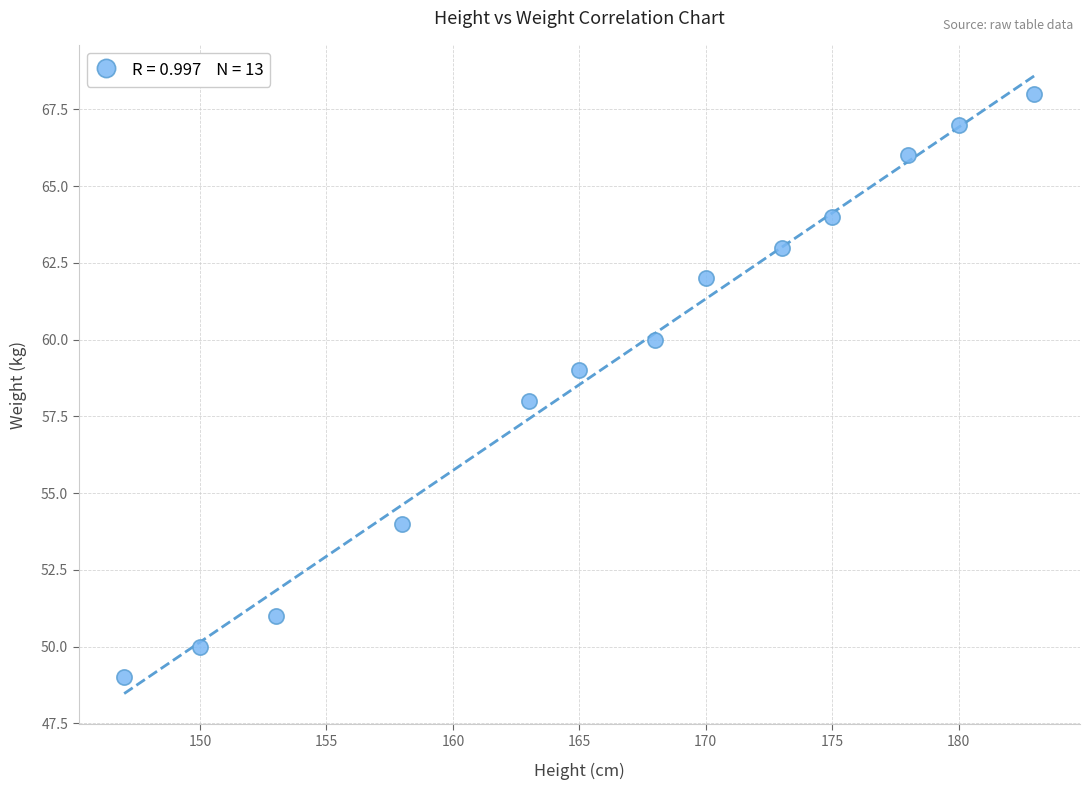

What is the range of Y values (max minus min)?

19